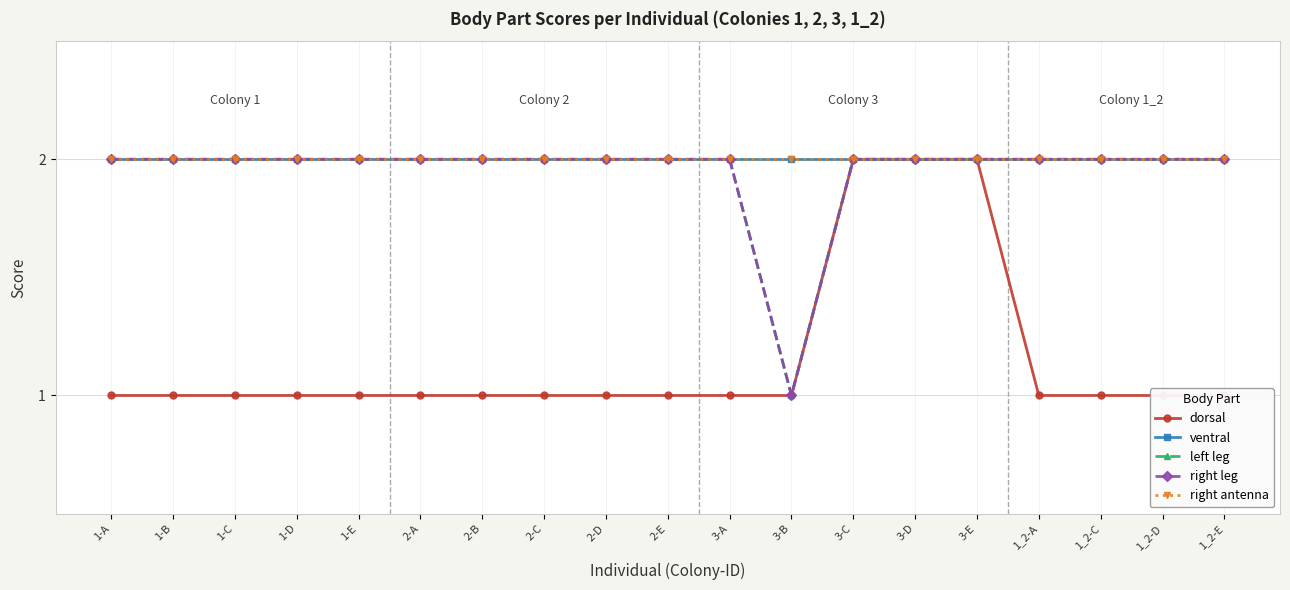

At which label is left leg closest to 1?

3-B